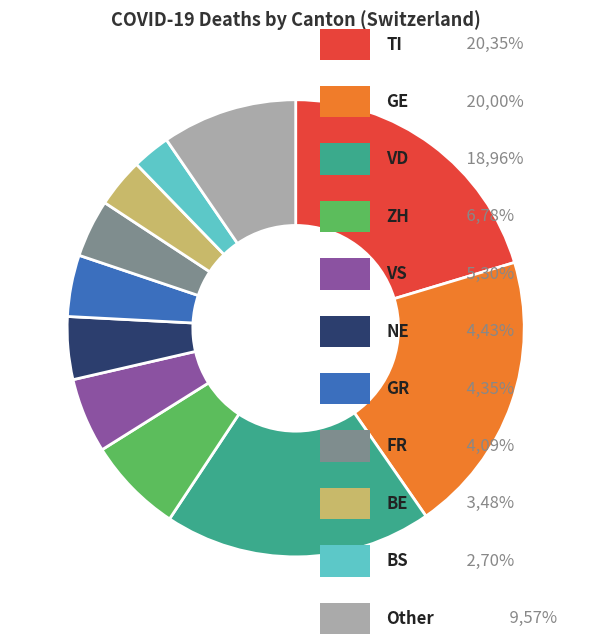

Is there a majority slice in this chart?

No